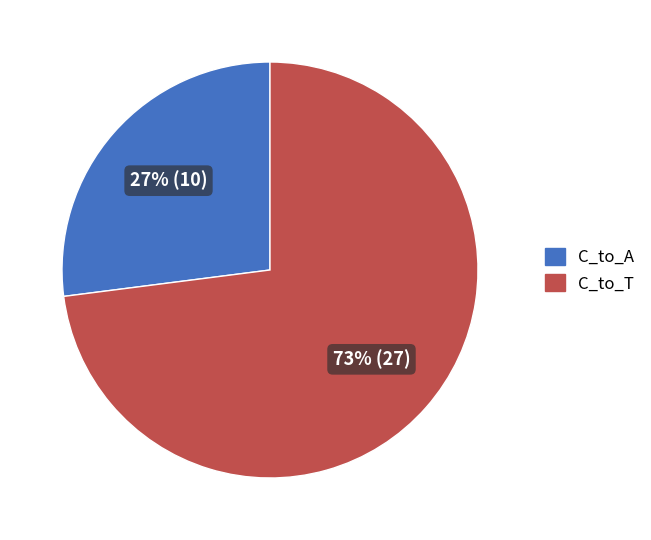

Between C_to_T and C_to_A, which is larger?

C_to_T